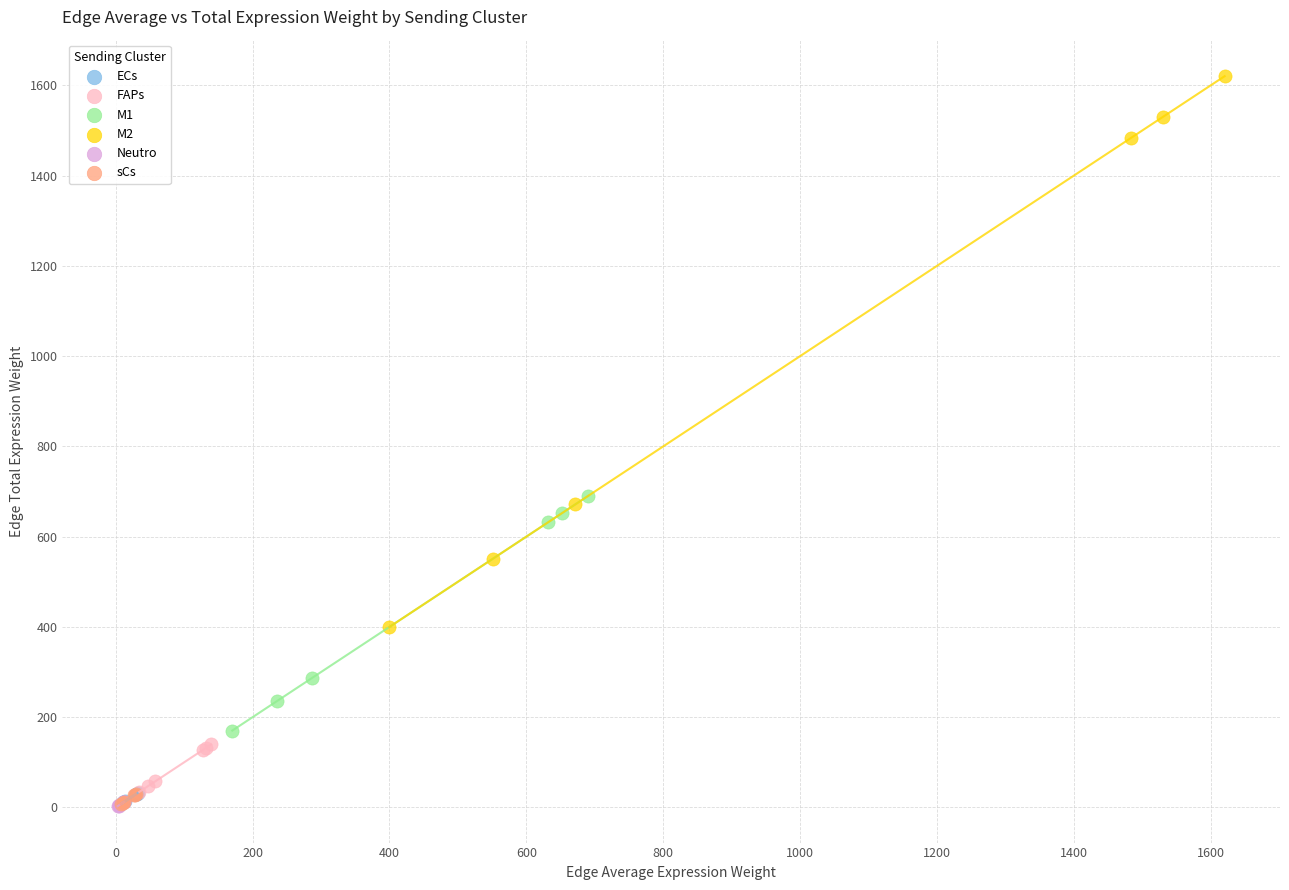

Which series has the widest spread of Y values?

M2